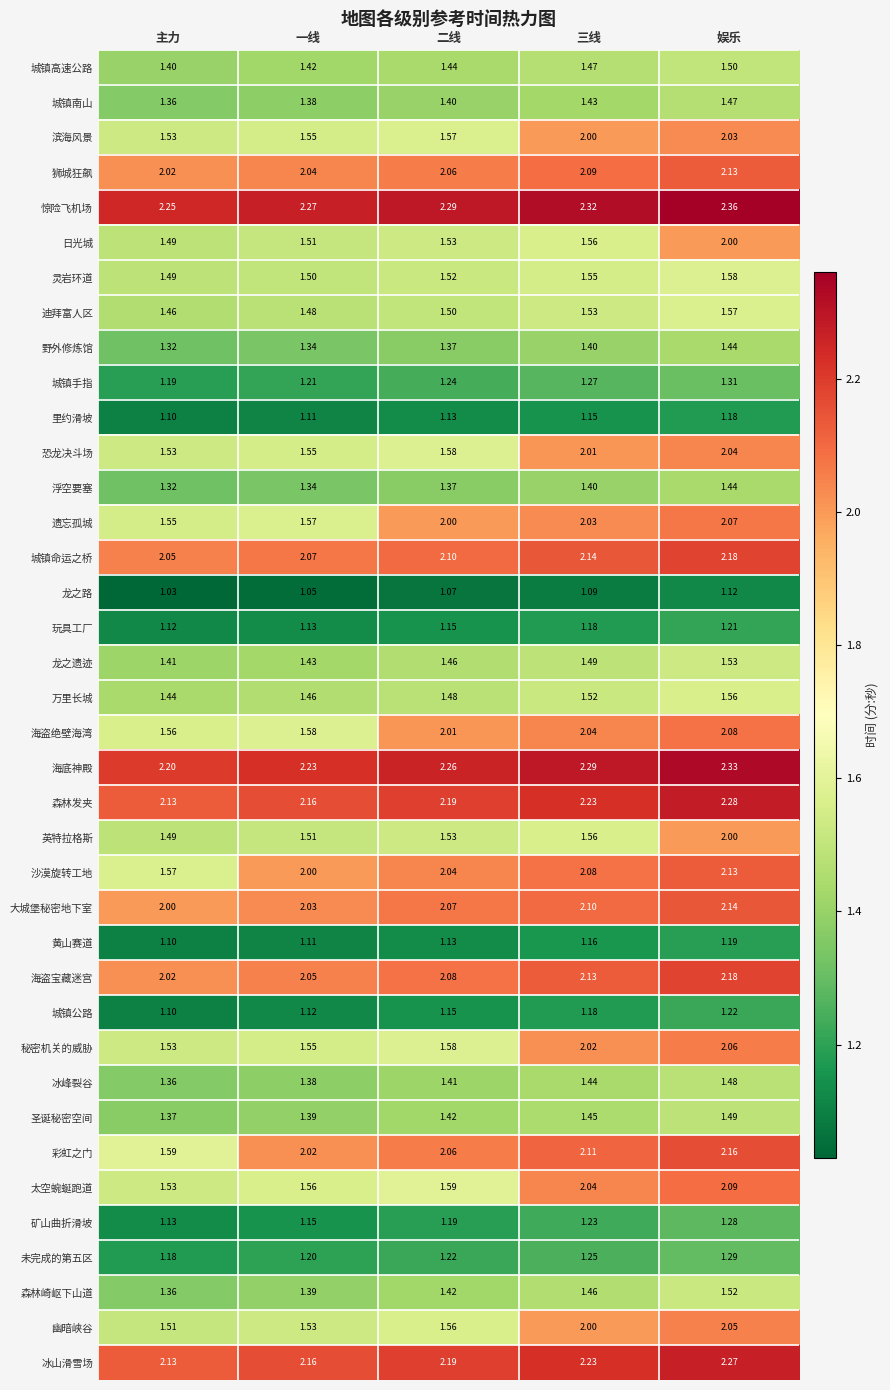

Which category has the lowest value in the 龙之遗迹 series?

主力